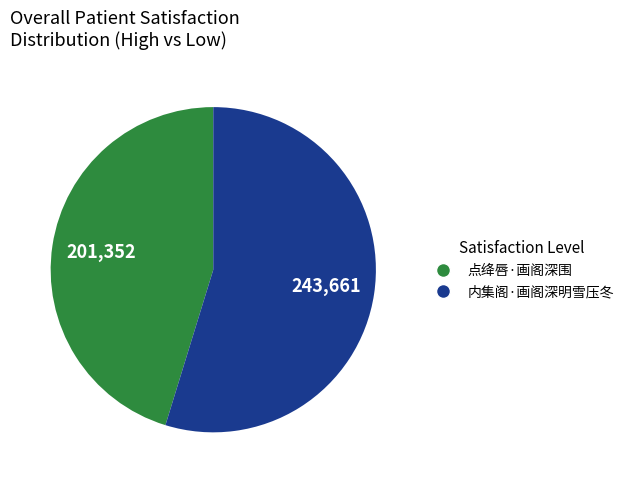

How many segments does this pie chart have?

2